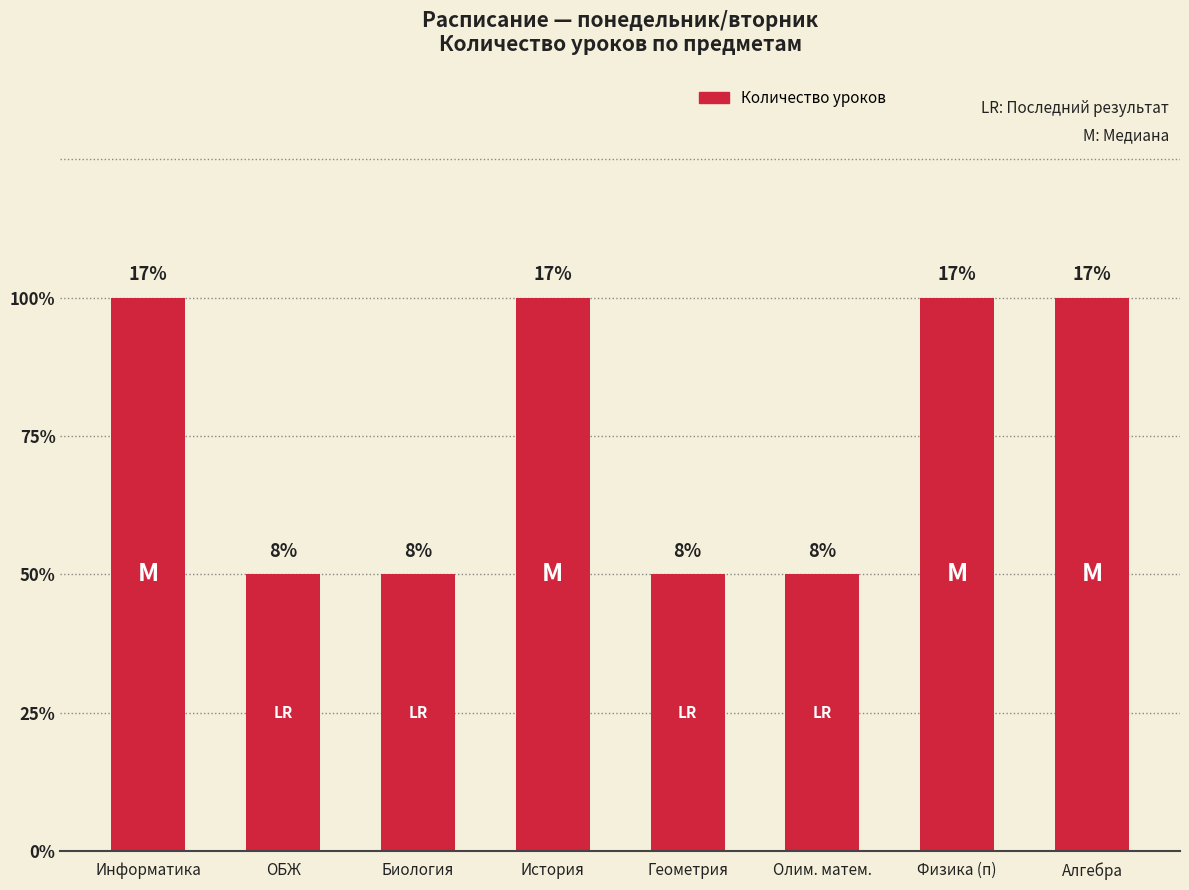

Are the bars horizontal?

No